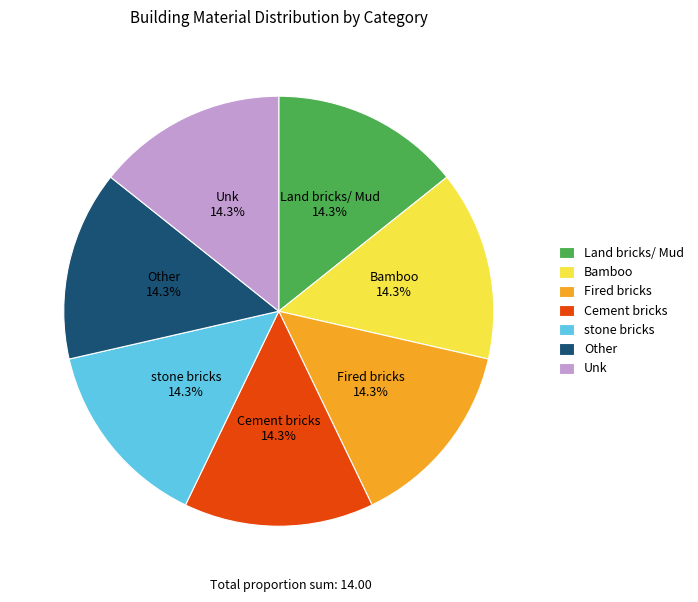

Combined, what portion of the pie is stone bricks and Cement bricks?

28.6%